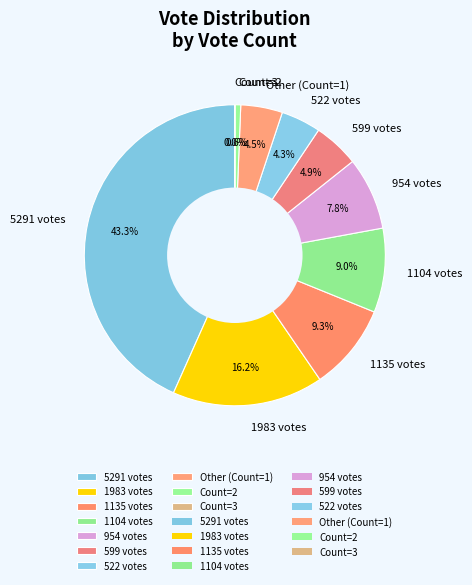

What is the largest slice in the pie chart?

5291 votes